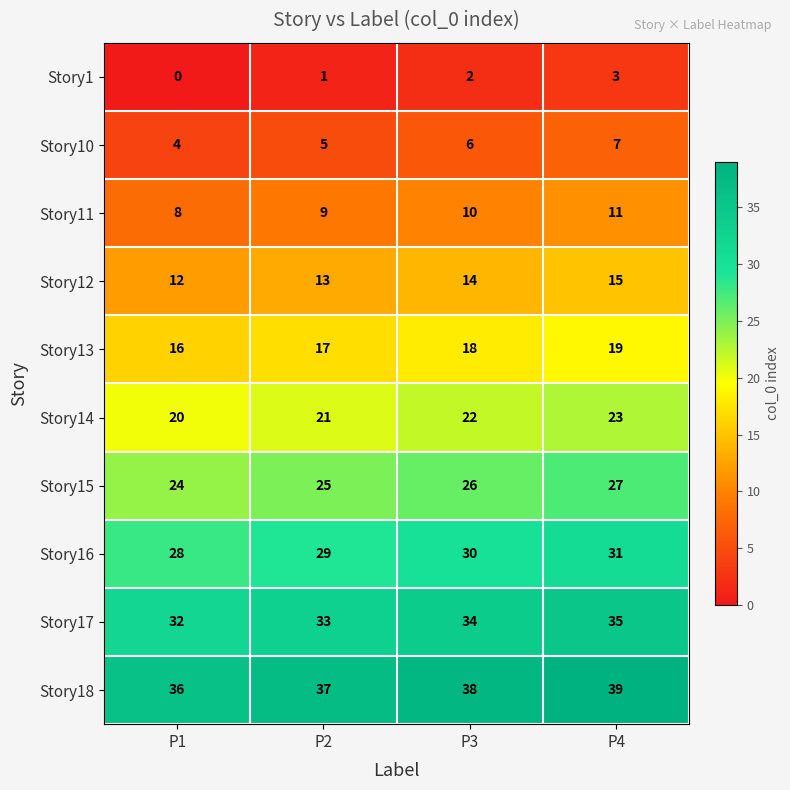

The value of Story1 at P1 is 0. True or false?

True